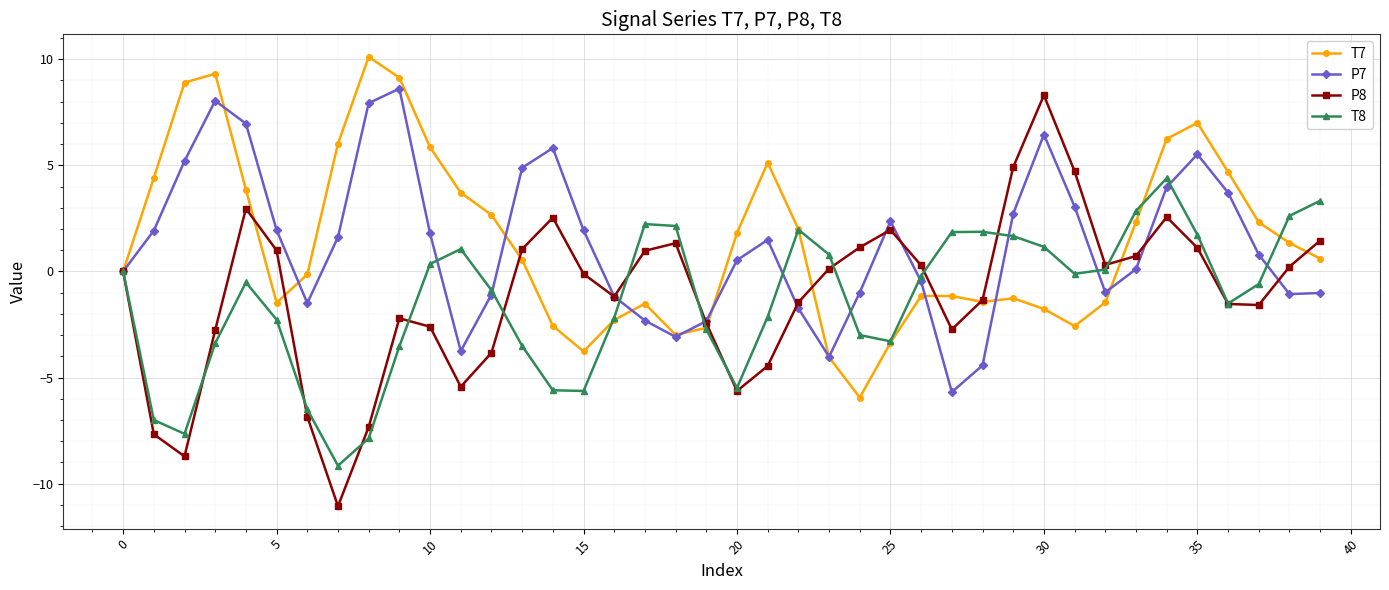

What is the highest value of the T8 series?

4.4